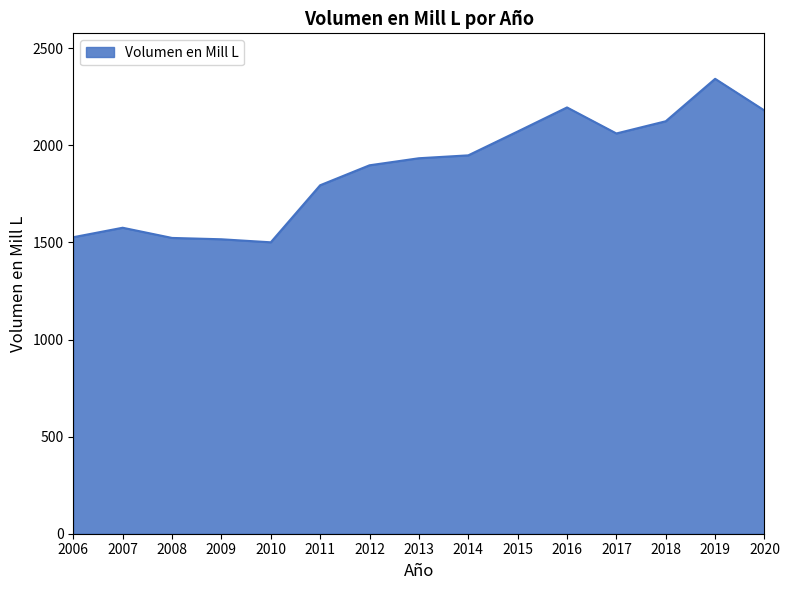

What is the approximate value at 2006?

1527.0